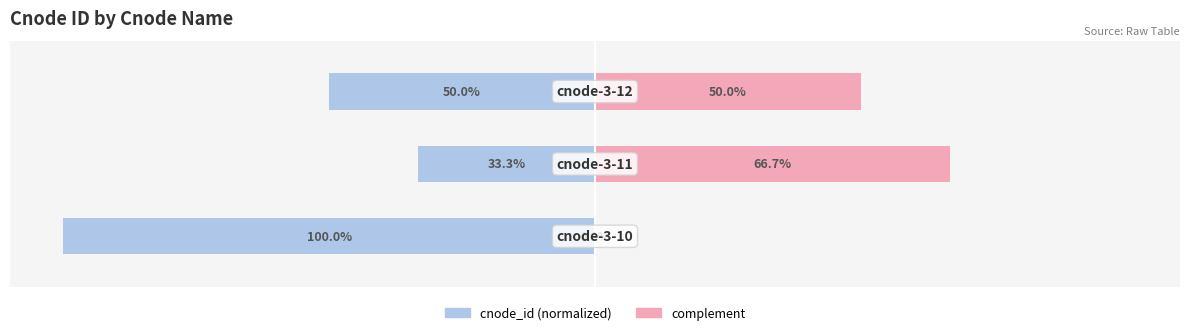

Does the chart contain stacked bars?

No